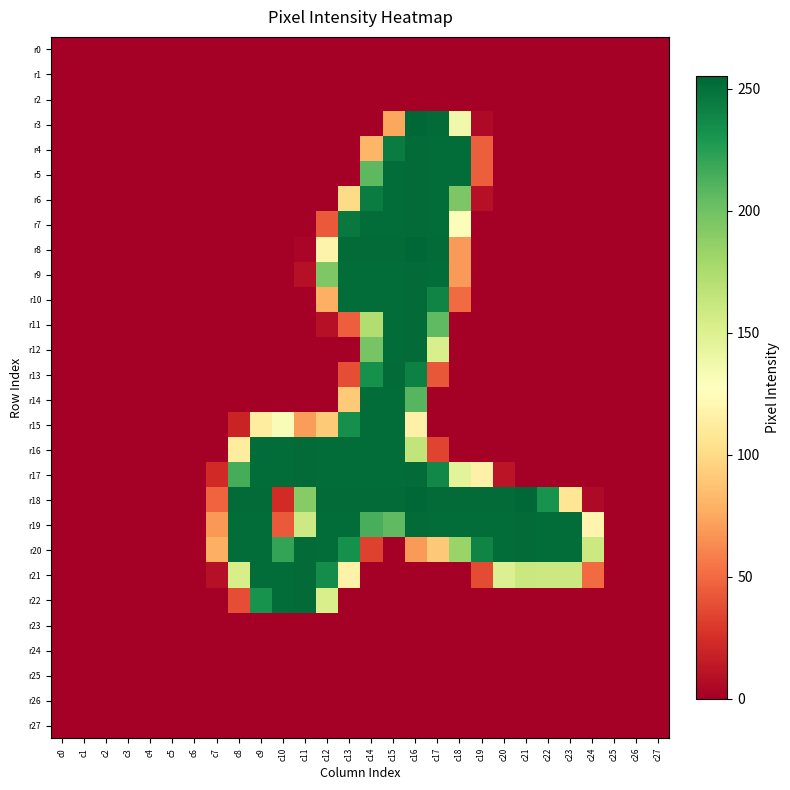

Reading left to right, list all the values displayed in this chart.

r0: c0=0	c1=0	c2=0	c3=0	c4=0	c5=0	c6=0	c7=0	c8=0	c9=0	c10=0	c11=0	c12=0	c13=0	c14=0	c15=0	c16=0	c17=0	c18=0	c19=0	c20=0	c21=0	c22=0	c23=0	c24=0	c25=0	c26=0	c27=0
r1: c0=0	c1=0	c2=0	c3=0	c4=0	c5=0	c6=0	c7=0	c8=0	c9=0	c10=0	c11=0	c12=0	c13=0	c14=0	c15=0	c16=0	c17=0	c18=0	c19=0	c20=0	c21=0	c22=0	c23=0	c24=0	c25=0	c26=0	c27=0
r2: c0=0	c1=0	c2=0	c3=0	c4=0	c5=0	c6=0	c7=0	c8=0	c9=0	c10=0	c11=0	c12=0	c13=0	c14=0	c15=0	c16=0	c17=0	c18=0	c19=0	c20=0	c21=0	c22=0	c23=0	c24=0	c25=0	c26=0	c27=0
r3: c0=0	c1=0	c2=0	c3=0	c4=0	c5=0	c6=0	c7=0	c8=0	c9=0	c10=0	c11=0	c12=0	c13=0	c14=0	c15=74	c16=255	c17=253	c18=137	c19=5	c20=0	c21=0	c22=0	c23=0	c24=0	c25=0	c26=0	c27=0
r4: c0=0	c1=0	c2=0	c3=0	c4=0	c5=0	c6=0	c7=0	c8=0	c9=0	c10=0	c11=0	c12=0	c13=0	c14=81	c15=244	c16=253	c17=252	c18=252	c19=45	c20=0	c21=0	c22=0	c23=0	c24=0	c25=0	c26=0	c27=0
r5: c0=0	c1=0	c2=0	c3=0	c4=0	c5=0	c6=0	c7=0	c8=0	c9=0	c10=0	c11=0	c12=0	c13=0	c14=207	c15=252	c16=253	c17=252	c18=252	c19=45	c20=0	c21=0	c22=0	c23=0	c24=0	c25=0	c26=0	c27=0
r6: c0=0	c1=0	c2=0	c3=0	c4=0	c5=0	c6=0	c7=0	c8=0	c9=0	c10=0	c11=0	c12=0	c13=100	c14=244	c15=252	c16=253	c17=252	c18=195	c19=9	c20=0	c21=0	c22=0	c23=0	c24=0	c25=0	c26=0	c27=0
r7: c0=0	c1=0	c2=0	c3=0	c4=0	c5=0	c6=0	c7=0	c8=0	c9=0	c10=0	c11=0	c12=43	c13=246	c14=252	c15=252	c16=253	c17=252	c18=130	c19=0	c20=0	c21=0	c22=0	c23=0	c24=0	c25=0	c26=0	c27=0
r8: c0=0	c1=0	c2=0	c3=0	c4=0	c5=0	c6=0	c7=0	c8=0	c9=0	c10=0	c11=3	c12=118	c13=253	c14=253	c15=253	c16=255	c17=253	c18=69	c19=0	c20=0	c21=0	c22=0	c23=0	c24=0	c25=0	c26=0	c27=0
r9: c0=0	c1=0	c2=0	c3=0	c4=0	c5=0	c6=0	c7=0	c8=0	c9=0	c10=0	c11=9	c12=194	c13=252	c14=252	c15=252	c16=253	c17=252	c18=69	c19=0	c20=0	c21=0	c22=0	c23=0	c24=0	c25=0	c26=0	c27=0
r10: c0=0	c1=0	c2=0	c3=0	c4=0	c5=0	c6=0	c7=0	c8=0	c9=0	c10=0	c11=0	c12=78	c13=252	c14=252	c15=252	c16=253	c17=240	c18=50	c19=0	c20=0	c21=0	c22=0	c23=0	c24=0	c25=0	c26=0	c27=0
r11: c0=0	c1=0	c2=0	c3=0	c4=0	c5=0	c6=0	c7=0	c8=0	c9=0	c10=0	c11=0	c12=9	c13=45	c14=173	c15=252	c16=253	c17=206	c18=0	c19=0	c20=0	c21=0	c22=0	c23=0	c24=0	c25=0	c26=0	c27=0
r12: c0=0	c1=0	c2=0	c3=0	c4=0	c5=0	c6=0	c7=0	c8=0	c9=0	c10=0	c11=0	c12=0	c13=0	c14=197	c15=252	c16=253	c17=153	c18=0	c19=0	c20=0	c21=0	c22=0	c23=0	c24=0	c25=0	c26=0	c27=0
r13: c0=0	c1=0	c2=0	c3=0	c4=0	c5=0	c6=0	c7=0	c8=0	c9=0	c10=0	c11=0	c12=0	c13=38	c14=233	c15=253	c16=242	c17=42	c18=0	c19=0	c20=0	c21=0	c22=0	c23=0	c24=0	c25=0	c26=0	c27=0
r14: c0=0	c1=0	c2=0	c3=0	c4=0	c5=0	c6=0	c7=0	c8=0	c9=0	c10=0	c11=0	c12=0	c13=91	c14=252	c15=252	c16=209	c17=0	c18=0	c19=0	c20=0	c21=0	c22=0	c23=0	c24=0	c25=0	c26=0	c27=0
r15: c0=0	c1=0	c2=0	c3=0	c4=0	c5=0	c6=0	c7=0	c8=19	c9=112	c10=131	c11=70	c12=91	c13=234	c14=252	c15=252	c16=116	c17=0	c18=0	c19=0	c20=0	c21=0	c22=0	c23=0	c24=0	c25=0	c26=0	c27=0
r16: c0=0	c1=0	c2=0	c3=0	c4=0	c5=0	c6=0	c7=0	c8=112	c9=252	c10=252	c11=253	c12=252	c13=252	c14=252	c15=252	c16=165	c17=34	c18=0	c19=0	c20=0	c21=0	c22=0	c23=0	c24=0	c25=0	c26=0	c27=0
r17: c0=0	c1=0	c2=0	c3=0	c4=0	c5=0	c6=0	c7=22	c8=215	c9=252	c10=252	c11=253	c12=252	c13=252	c14=252	c15=252	c16=253	c17=238	c18=146	c19=116	c20=11	c21=0	c22=0	c23=0	c24=0	c25=0	c26=0	c27=0
r18: c0=0	c1=0	c2=0	c3=0	c4=0	c5=0	c6=0	c7=47	c8=253	c9=253	c10=23	c11=191	c12=253	c13=253	c14=253	c15=253	c16=255	c17=253	c18=253	c19=253	c20=253	c21=255	c22=232	c23=107	c24=5	c25=0	c26=0	c27=0
r19: c0=0	c1=0	c2=0	c3=0	c4=0	c5=0	c6=0	c7=68	c8=252	c9=252	c10=43	c11=159	c12=252	c13=252	c14=214	c15=206	c16=253	c17=252	c18=252	c19=252	c20=252	c21=253	c22=252	c23=252	c24=119	c25=0	c26=0	c27=0
r20: c0=0	c1=0	c2=0	c3=0	c4=0	c5=0	c6=0	c7=78	c8=252	c9=252	c10=221	c11=253	c12=252	c13=233	c14=33	c15=0	c16=69	c17=90	c18=183	c19=240	c20=252	c21=253	c22=252	c23=252	c24=160	c25=0	c26=0	c27=0
r21: c0=0	c1=0	c2=0	c3=0	c4=0	c5=0	c6=0	c7=9	c8=154	c9=252	c10=252	c11=253	c12=235	c13=117	c14=0	c15=0	c16=0	c17=0	c18=0	c19=37	c20=150	c21=161	c22=160	c23=160	c24=50	c25=0	c26=0	c27=0
r22: c0=0	c1=0	c2=0	c3=0	c4=0	c5=0	c6=0	c7=0	c8=38	c9=232	c10=252	c11=253	c12=153	c13=0	c14=0	c15=0	c16=0	c17=0	c18=0	c19=0	c20=0	c21=0	c22=0	c23=0	c24=0	c25=0	c26=0	c27=0
r23: c0=0	c1=0	c2=0	c3=0	c4=0	c5=0	c6=0	c7=0	c8=0	c9=0	c10=0	c11=0	c12=0	c13=0	c14=0	c15=0	c16=0	c17=0	c18=0	c19=0	c20=0	c21=0	c22=0	c23=0	c24=0	c25=0	c26=0	c27=0
r24: c0=0	c1=0	c2=0	c3=0	c4=0	c5=0	c6=0	c7=0	c8=0	c9=0	c10=0	c11=0	c12=0	c13=0	c14=0	c15=0	c16=0	c17=0	c18=0	c19=0	c20=0	c21=0	c22=0	c23=0	c24=0	c25=0	c26=0	c27=0
r25: c0=0	c1=0	c2=0	c3=0	c4=0	c5=0	c6=0	c7=0	c8=0	c9=0	c10=0	c11=0	c12=0	c13=0	c14=0	c15=0	c16=0	c17=0	c18=0	c19=0	c20=0	c21=0	c22=0	c23=0	c24=0	c25=0	c26=0	c27=0
r26: c0=0	c1=0	c2=0	c3=0	c4=0	c5=0	c6=0	c7=0	c8=0	c9=0	c10=0	c11=0	c12=0	c13=0	c14=0	c15=0	c16=0	c17=0	c18=0	c19=0	c20=0	c21=0	c22=0	c23=0	c24=0	c25=0	c26=0	c27=0
r27: c0=0	c1=0	c2=0	c3=0	c4=0	c5=0	c6=0	c7=0	c8=0	c9=0	c10=0	c11=0	c12=0	c13=0	c14=0	c15=0	c16=0	c17=0	c18=0	c19=0	c20=0	c21=0	c22=0	c23=0	c24=0	c25=0	c26=0	c27=0